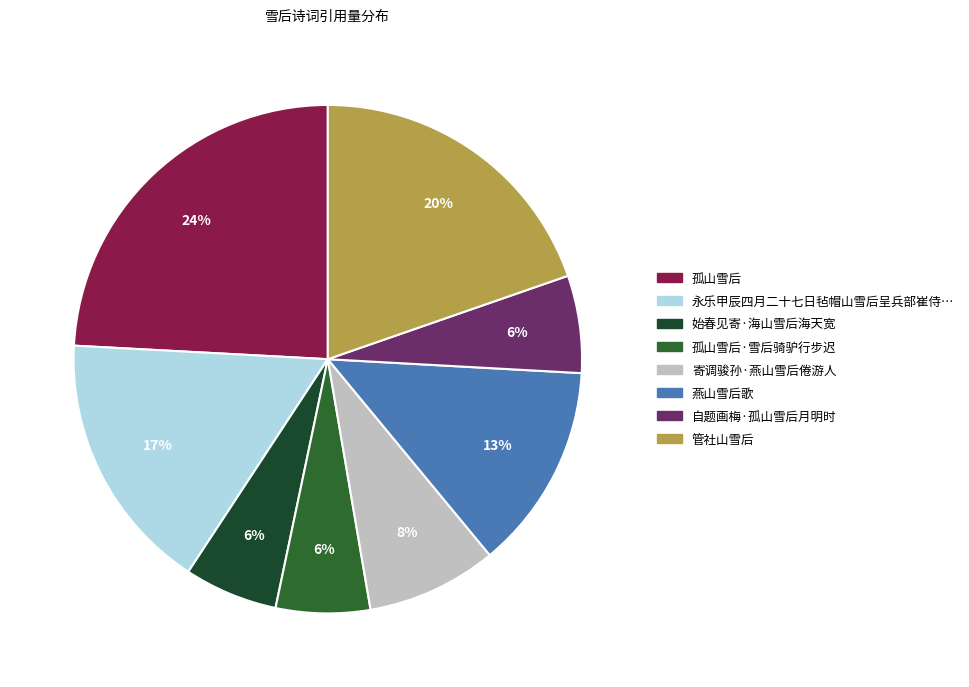

Count the number of slices in the pie.

8